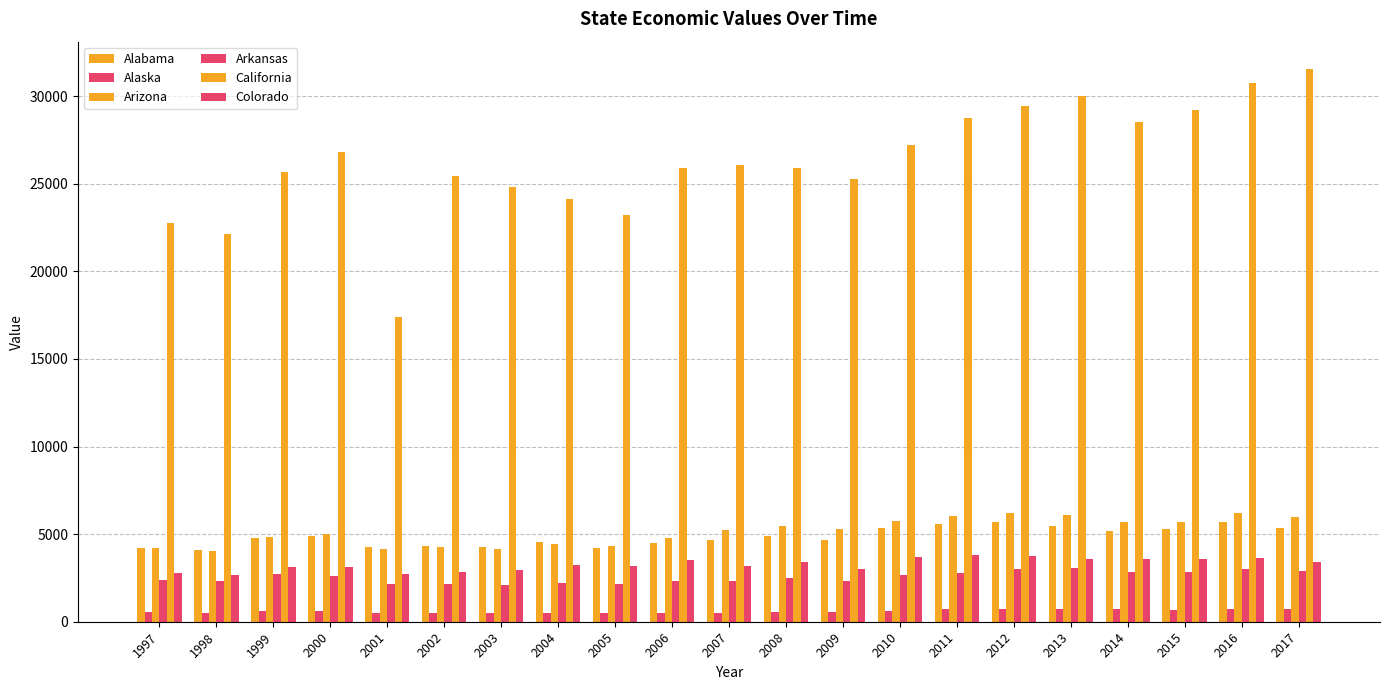

The value of California at 1999 is 25684.6. True or false?

True